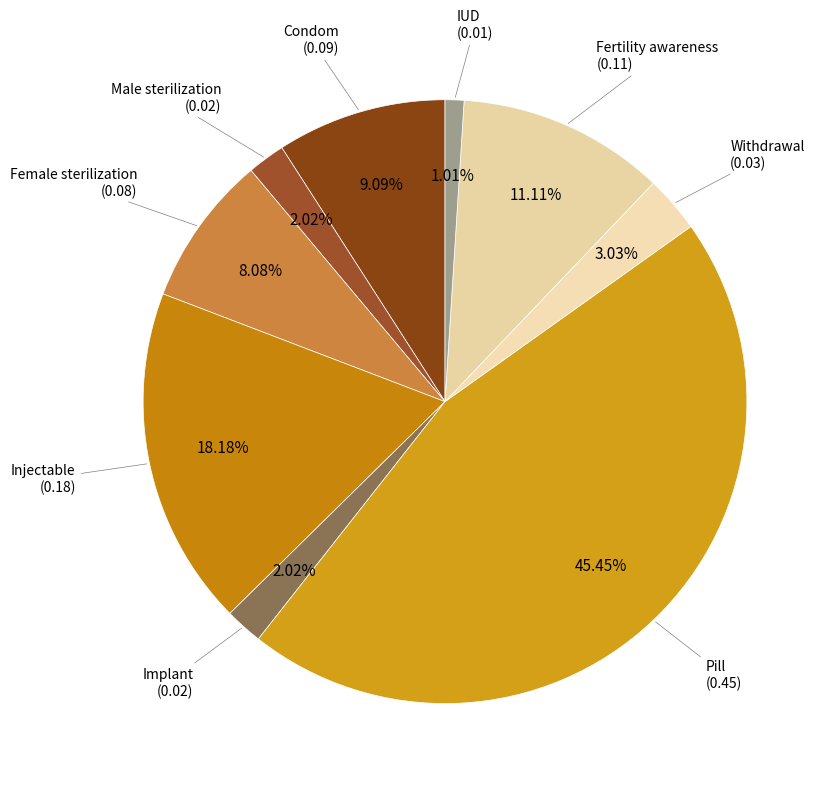

How many segments does this pie chart have?

9